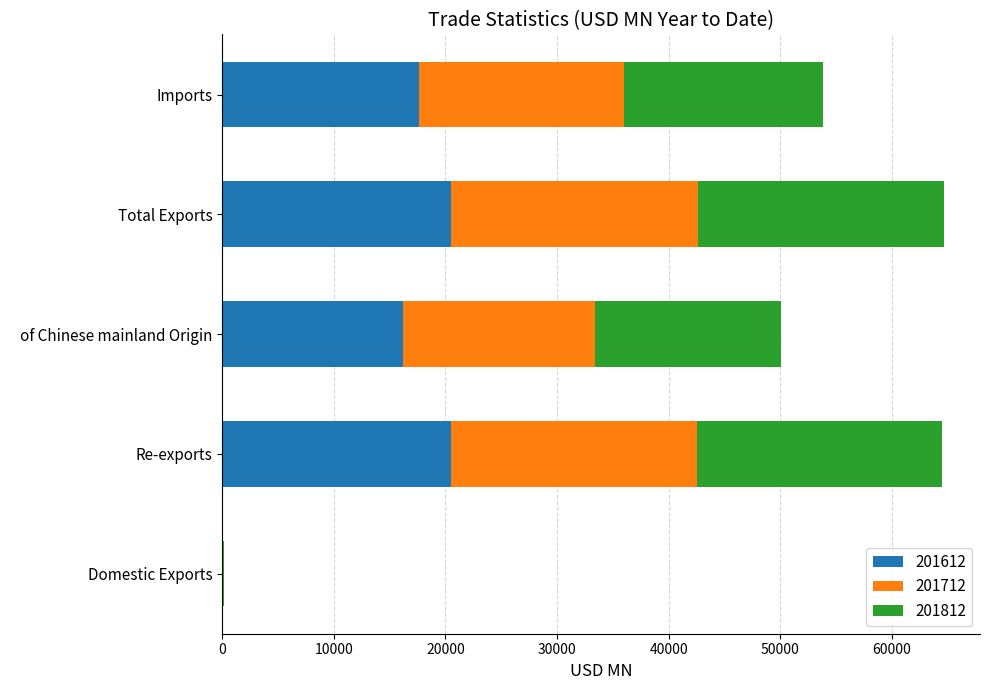

What is the total value across all series at Imports?

53854.2